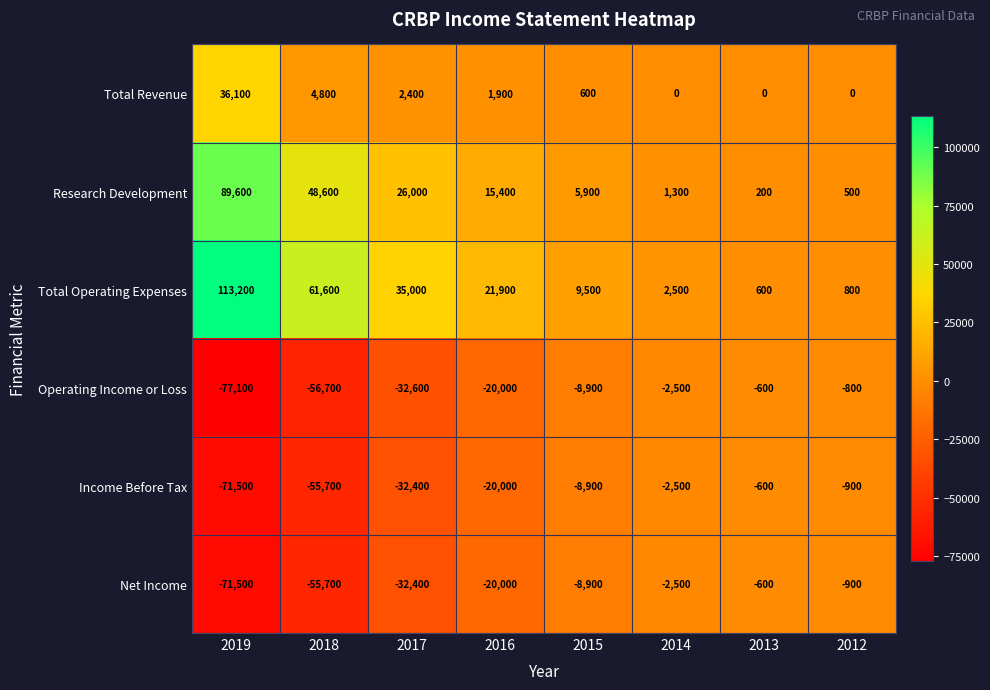

How many values in the Operating Income or Loss series exceed -8900?

3